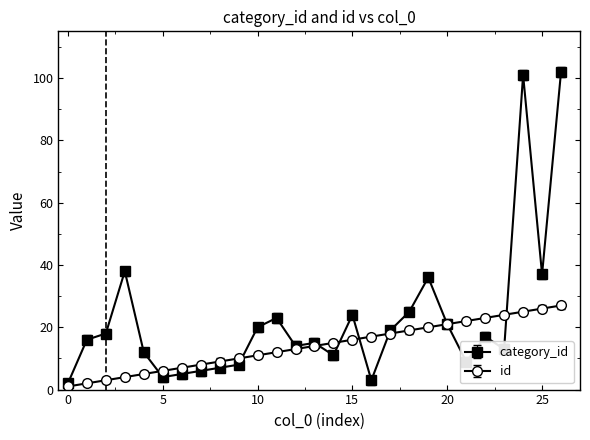

Which series has the largest range (max minus min)?

category_id